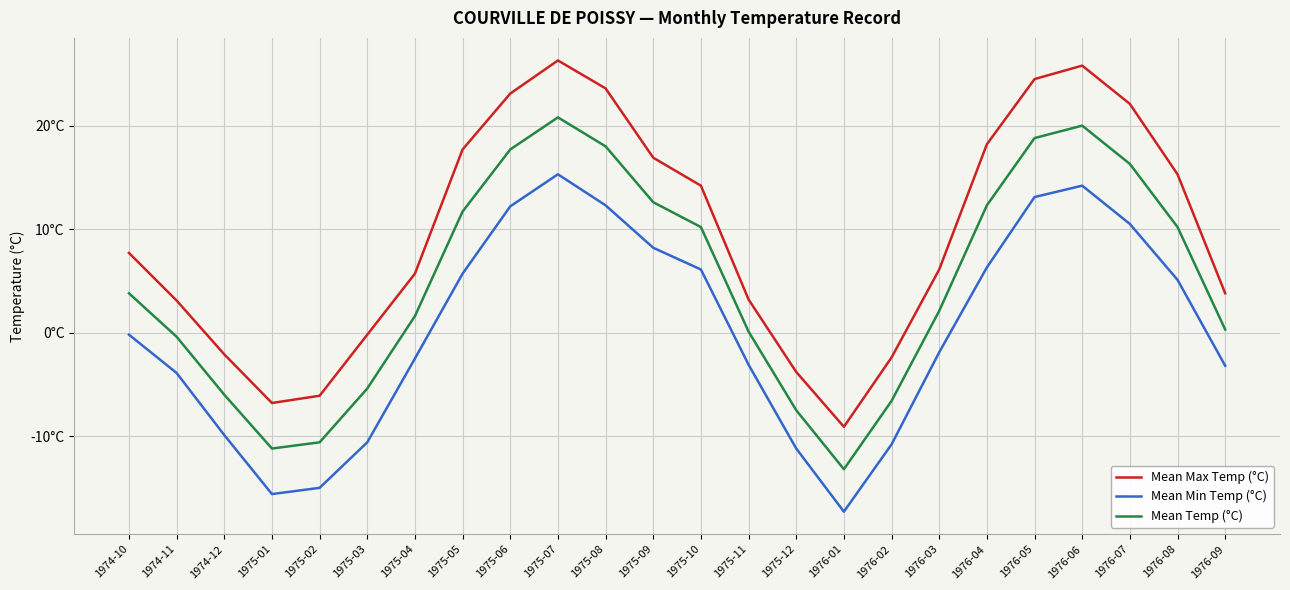

Which category has the highest value in the Mean Max Temp (°C) series?

1975-07